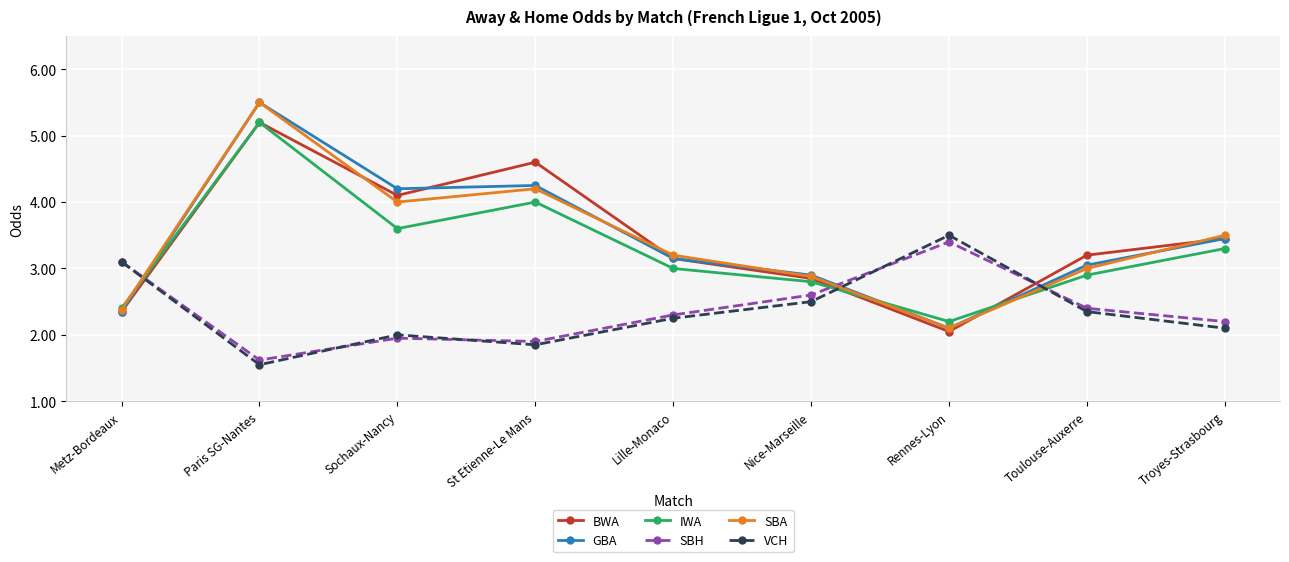

Which series ends up on top after the final intersection of SBA and GBA?

SBA